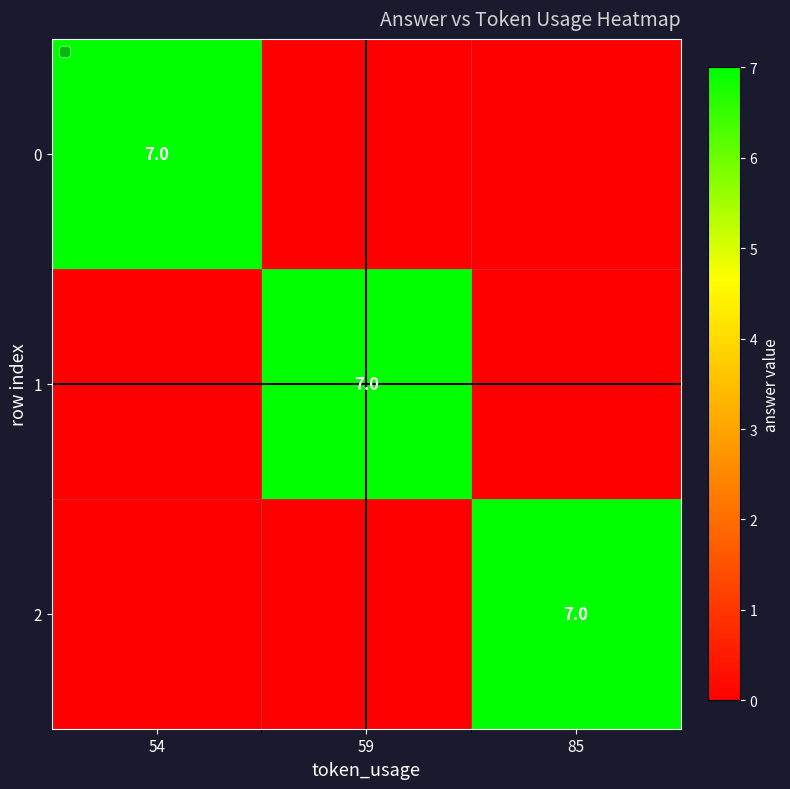

Count the number of data series in this chart.

3